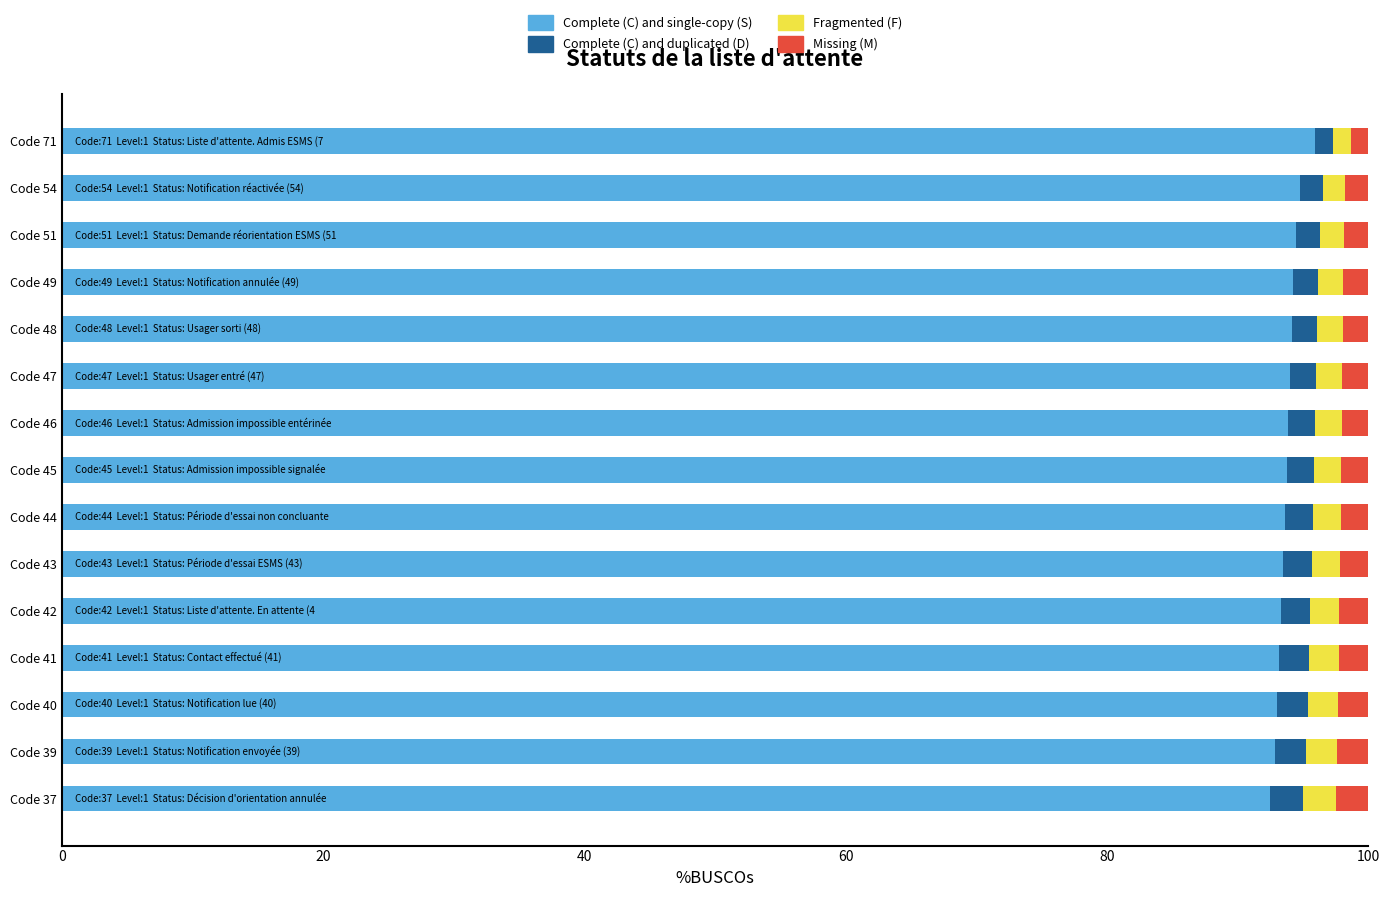

What is the maximum value for Complete (C) and single-copy (S)?

95.9